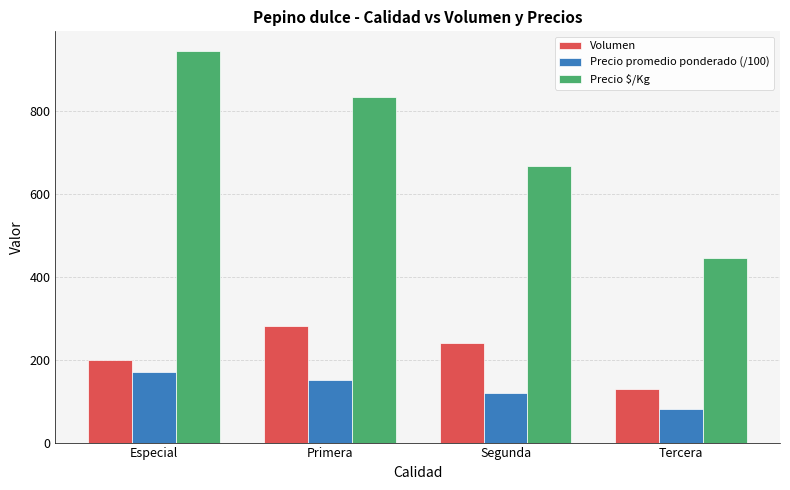

What is the smallest value displayed?

80